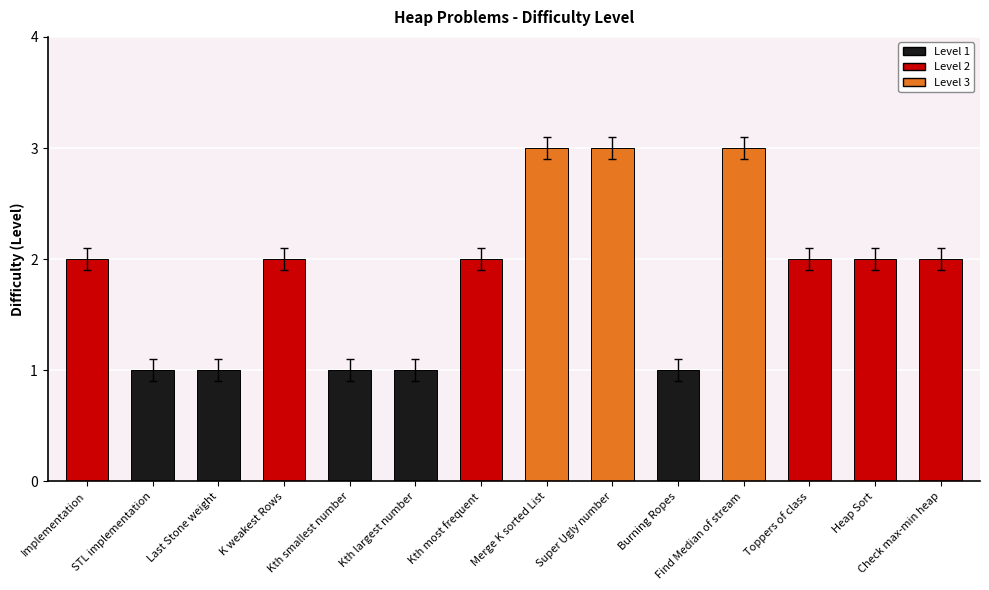

Reading left to right, extract all data points from this chart.

Implementation=2	STL implementation=1	Last Stone weight=1	K weakest Rows=2	Kth smallest number=1	Kth largest number=1	Kth most frequent=2	Merge K sorted List=3	Super Ugly number=3	Burning Ropes=1	Find Median of stream=3	Toppers of class=2	Heap Sort=2	Check max-min heap=2